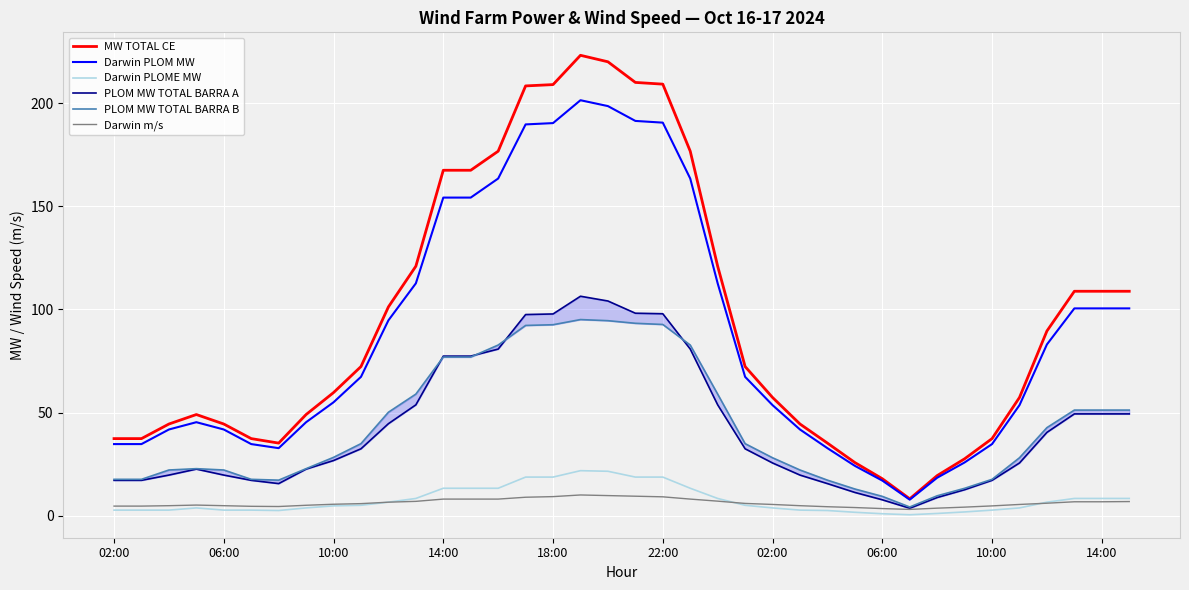

What value does the PLOM MW TOTAL BARRA B series have at 06:00?

9.3